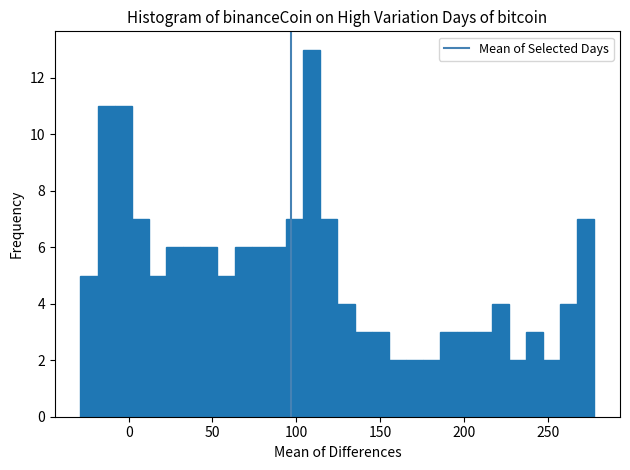

Around what value on the x-axis is the tallest bar? Give the approximate position of its centre, as read against the axis.

110